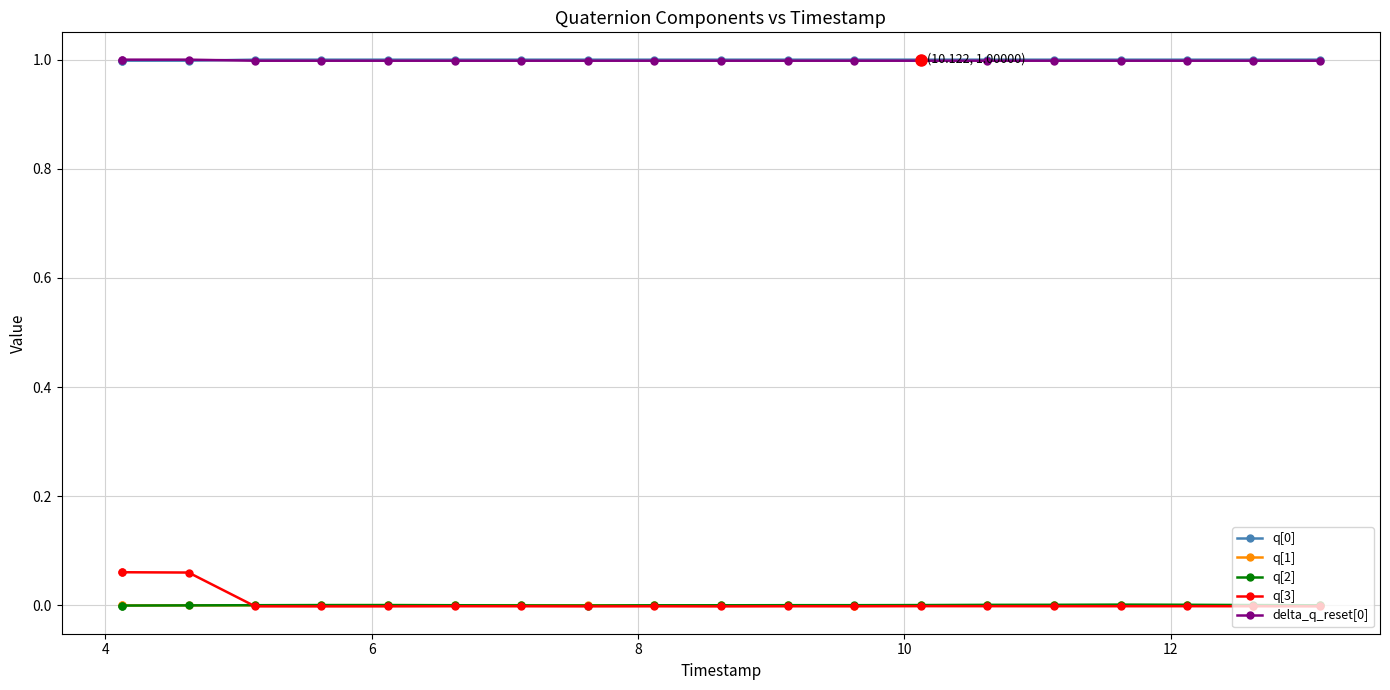

True or false: q[2] and delta_q_reset[0] intersect in this chart.

False